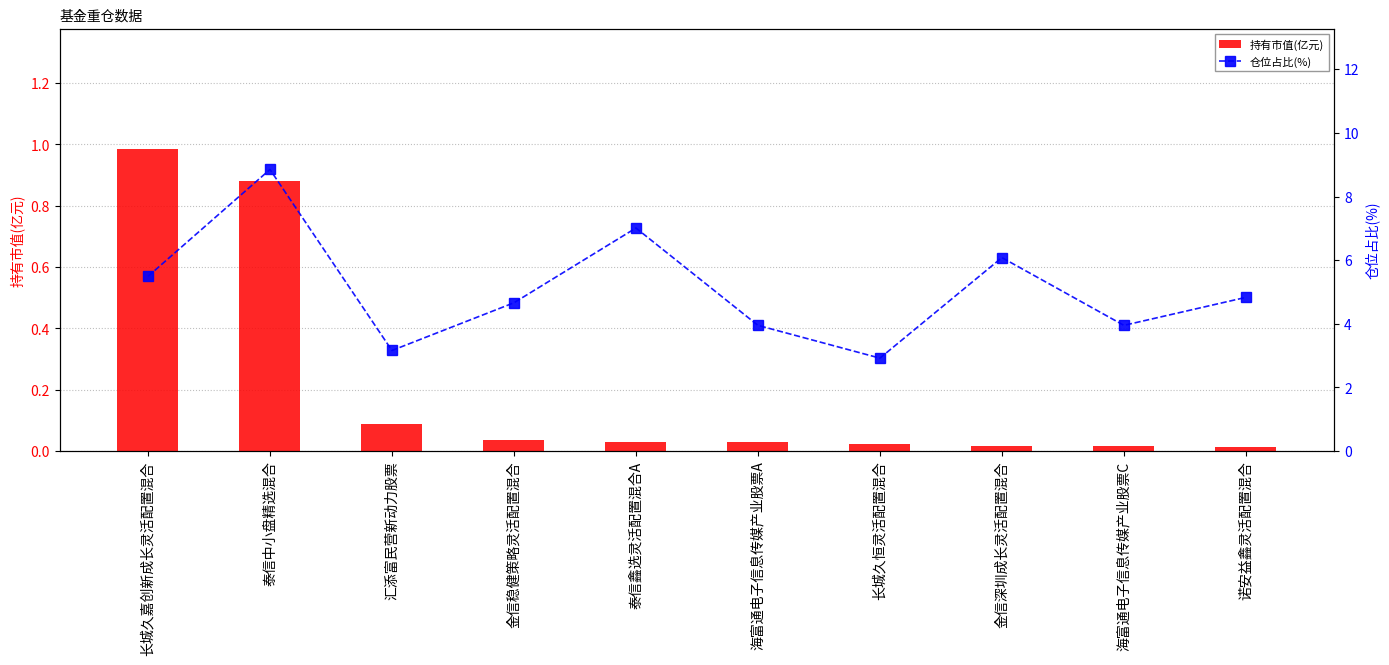

Reading left to right, transcribe all the data shown in this chart.

持有市值(亿元): 1.0	0.9	0.1	0.0	0.0	0.0	0.0	0.0	0.0	0.0
仓位占比(%): 5.5	8.8	3.2	4.7	7.0	4.0	2.9	6.1	4.0	4.8